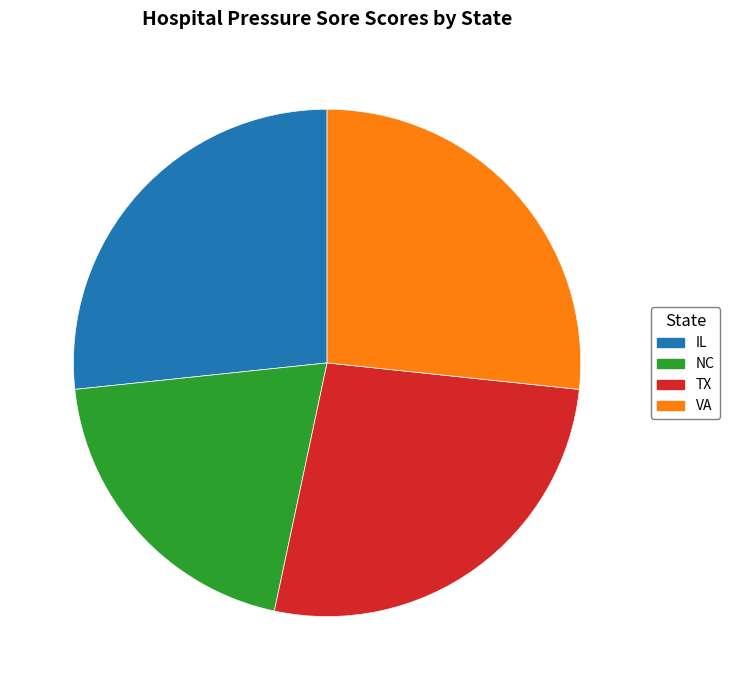

True or false: TX accounts for 27% of the total.

True